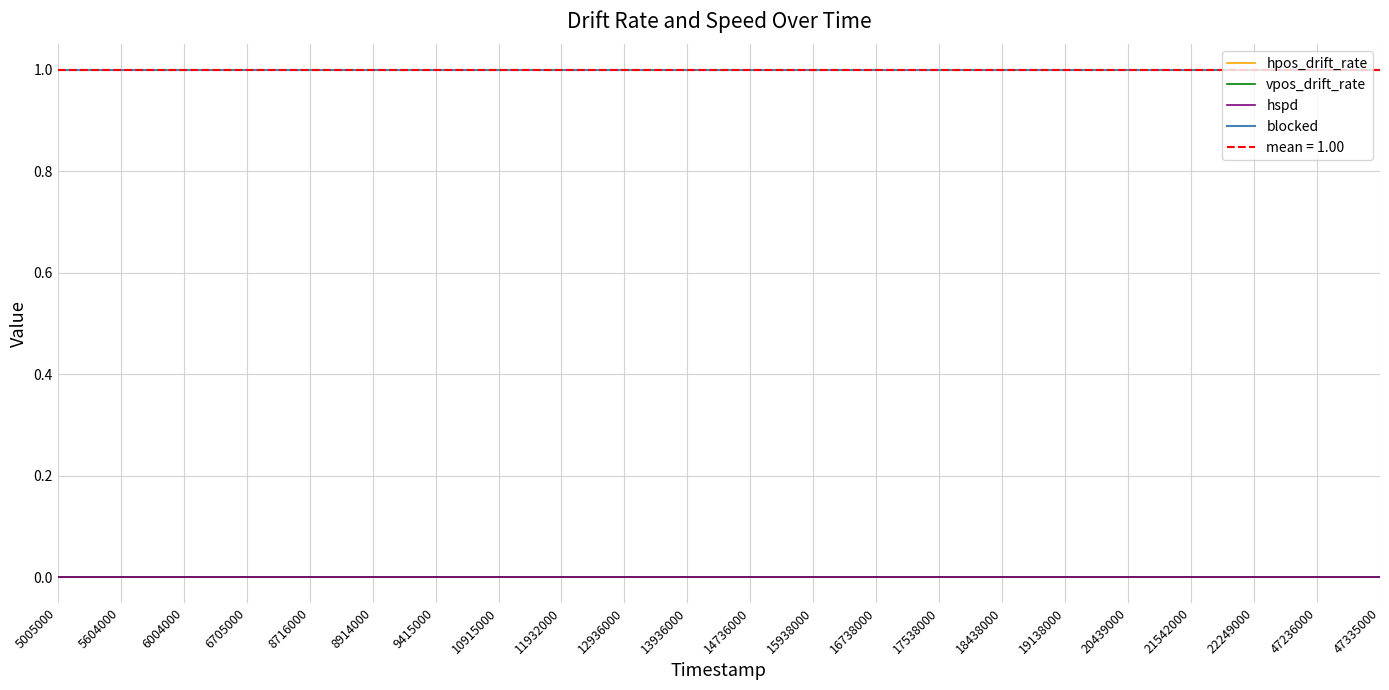

Which has a higher value, 18438000 or 19138000?

18438000